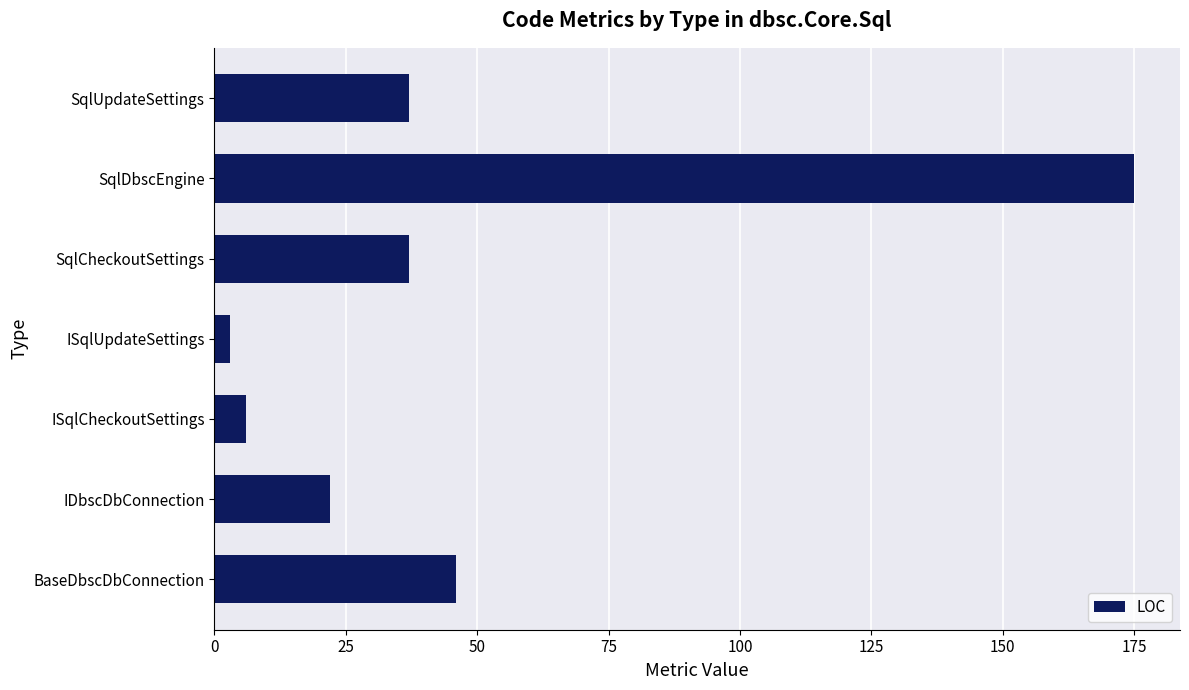

What is the difference between the second highest and minimum values?

43